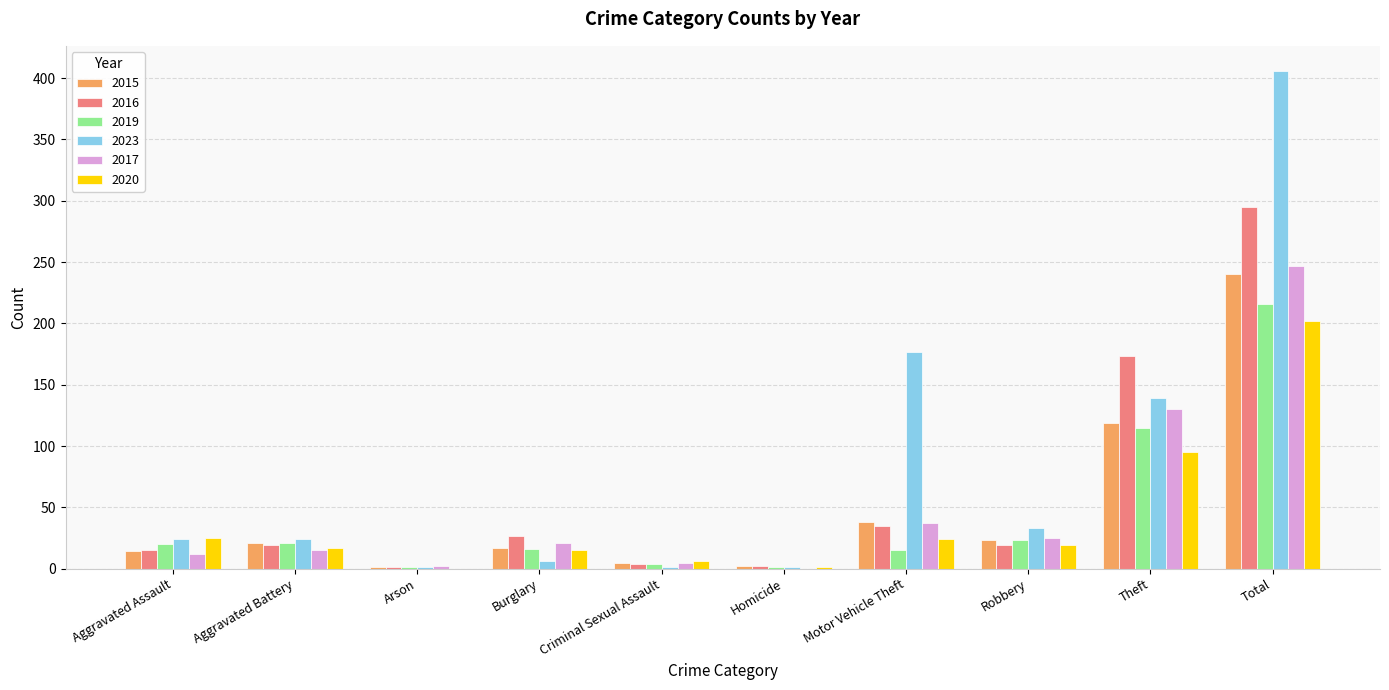

Count the number of data series in this chart.

6